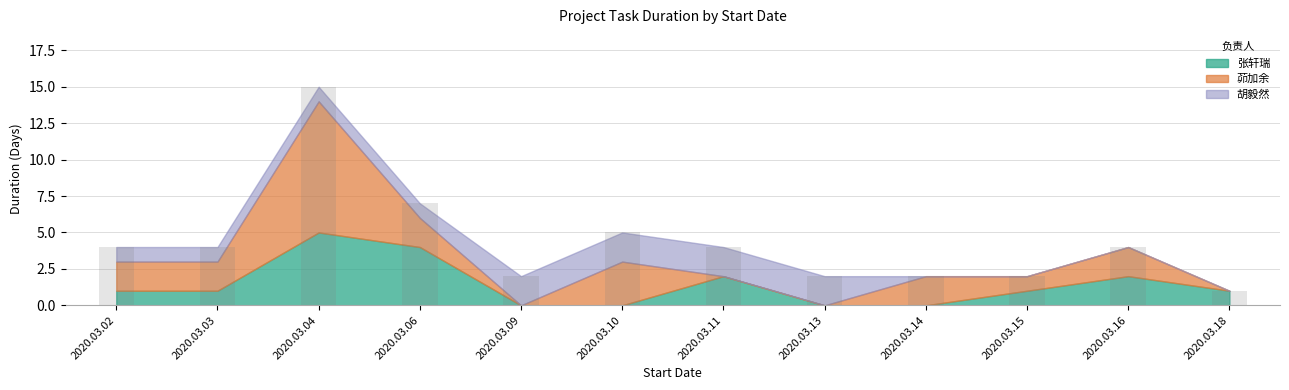

Does the chart contain any negative values?

No